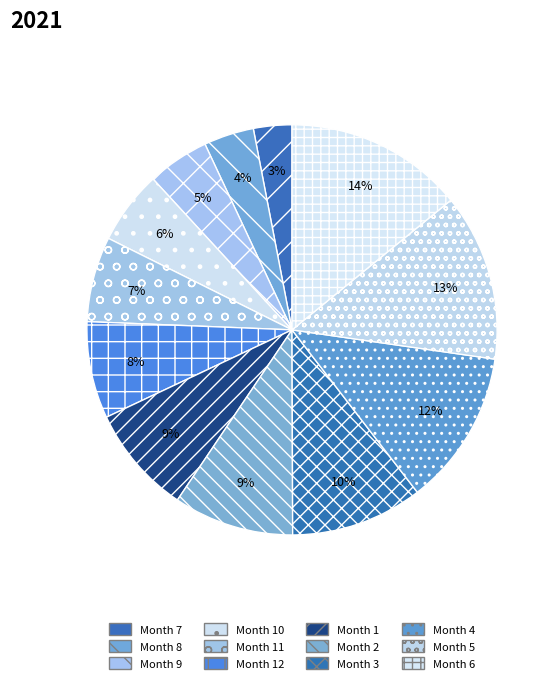

Combined, what portion of the pie is Month 10 and Month 5?

19.0%